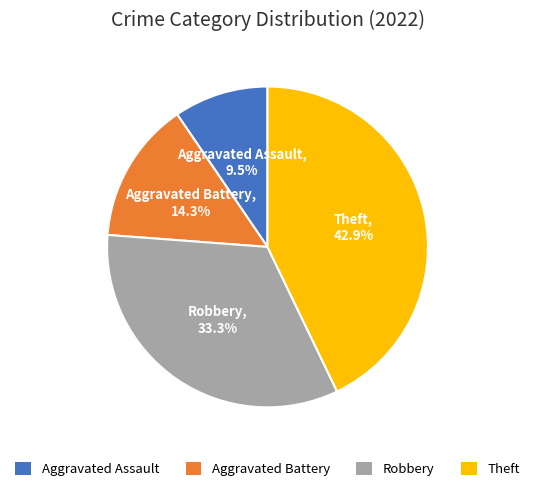

Does Robbery account for over 50% of the chart?

No